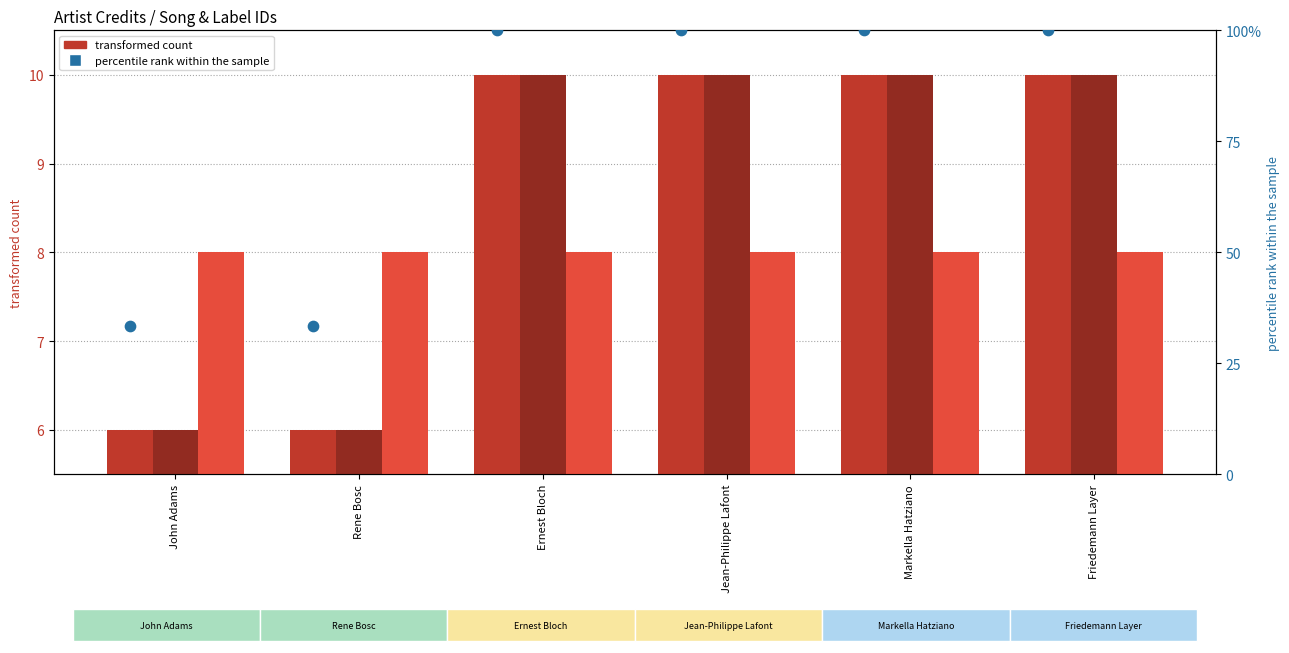

Which series contains the highest Y value?

credit percentile rank